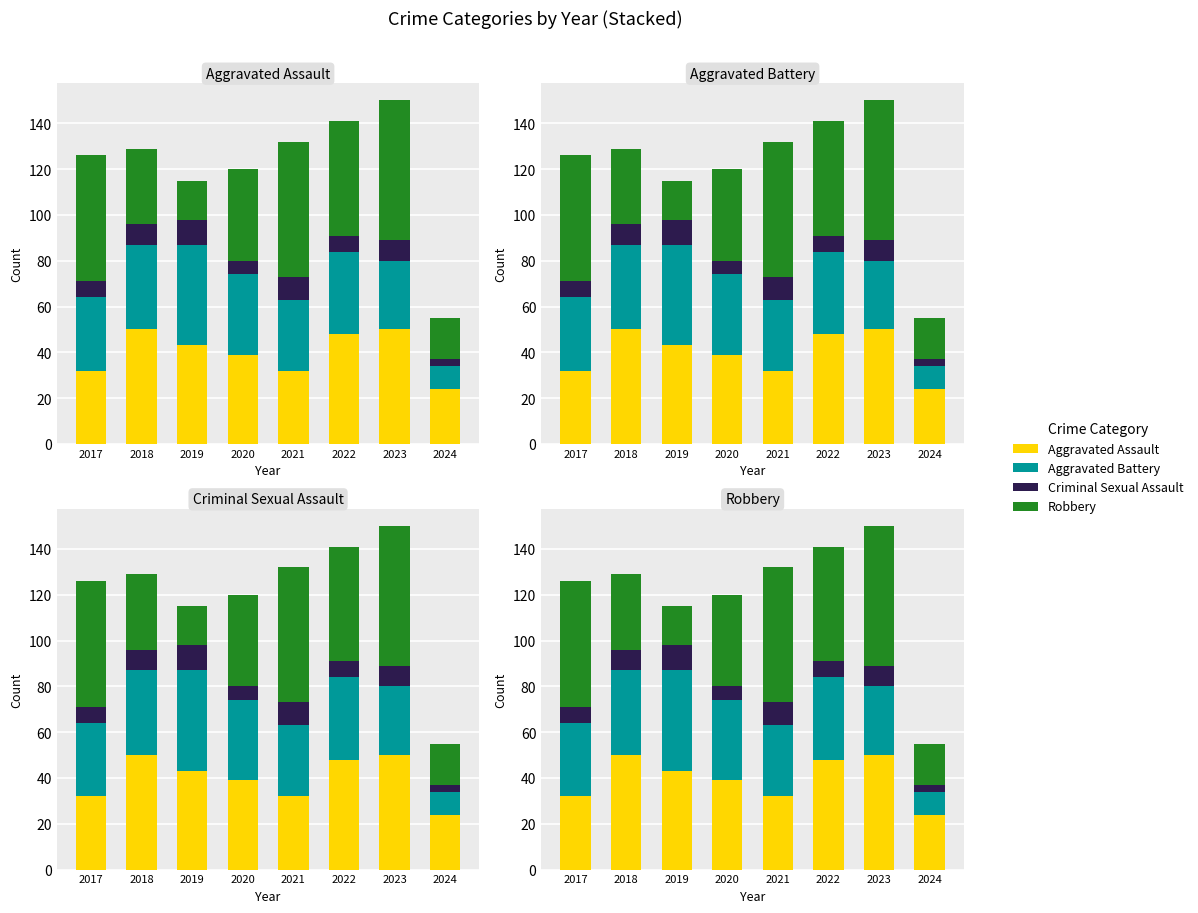

What is the sum of the Criminal Sexual Assault values at 2024 and 2020?

9